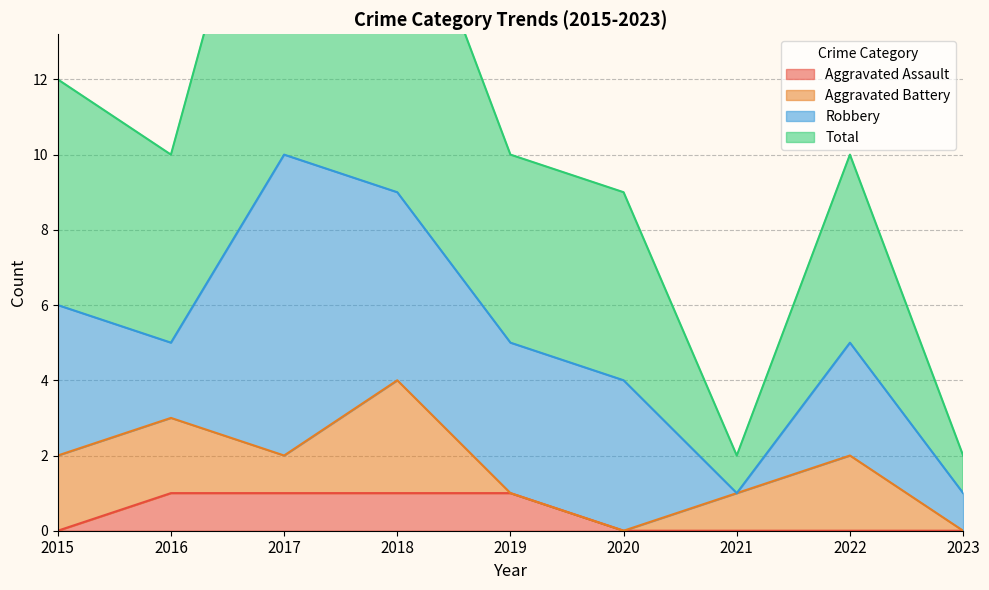

True or false: Aggravated Assault has a value of 2 at 2016.

False